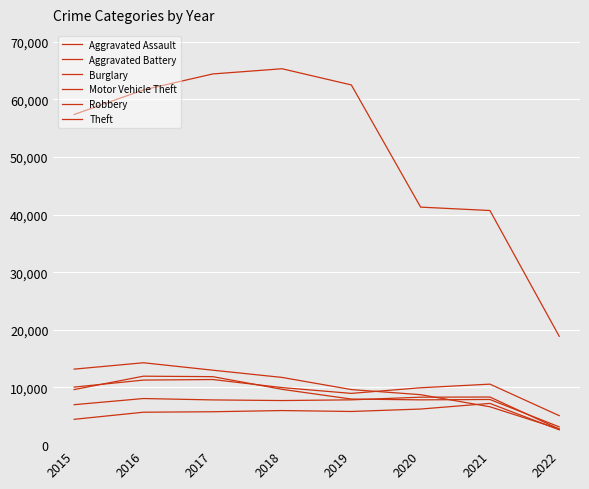

Does the chart have visible grid lines?

Yes